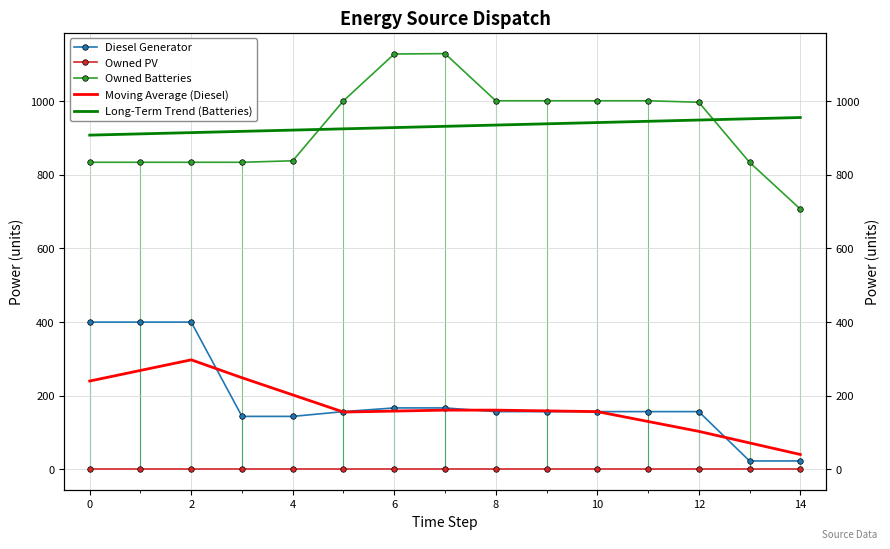

Is it true that Moving Average (Diesel) equals 78.6 at 0?

False